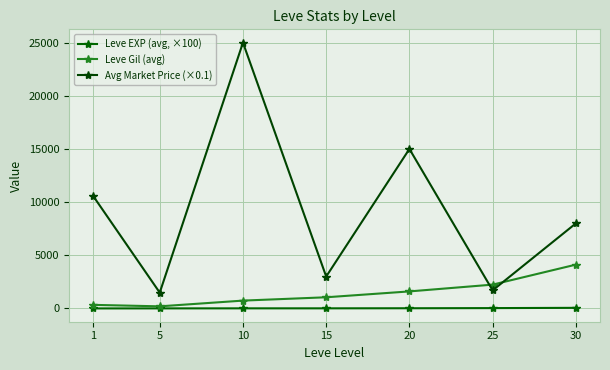

Does the chart have visible grid lines?

Yes